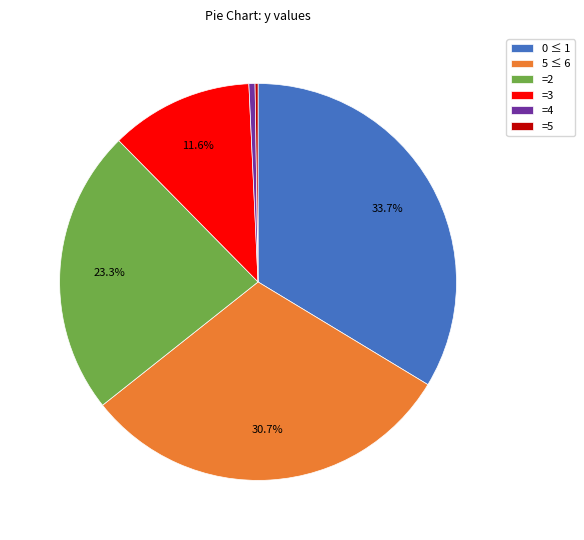

Is 5 ≤ 6 the majority of the pie?

No